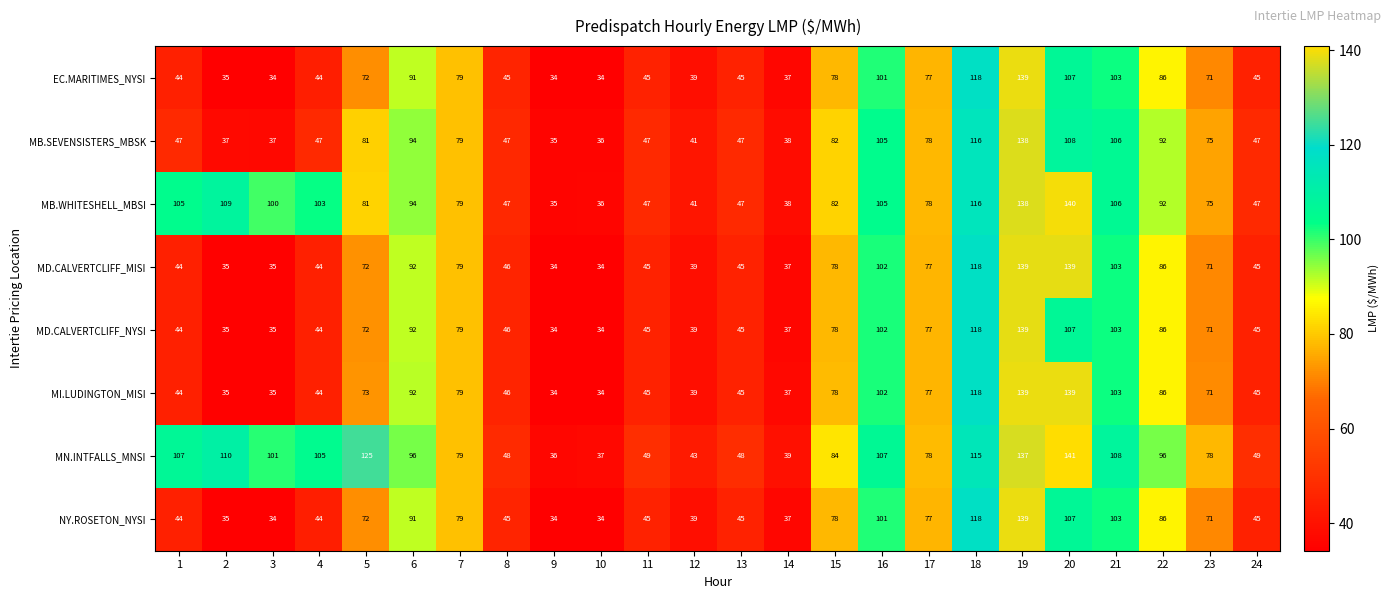

Where does the MB.SEVENSISTERS_MBSK series first go above 75?

5